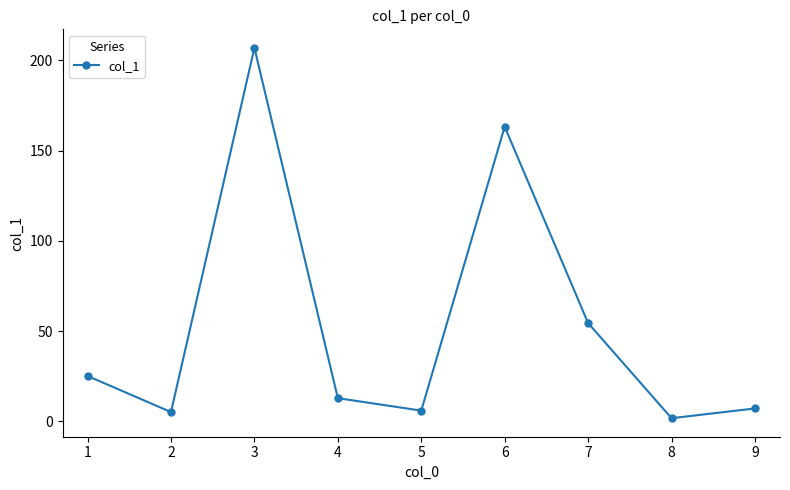

At which category does the data reach its first local valley?

2